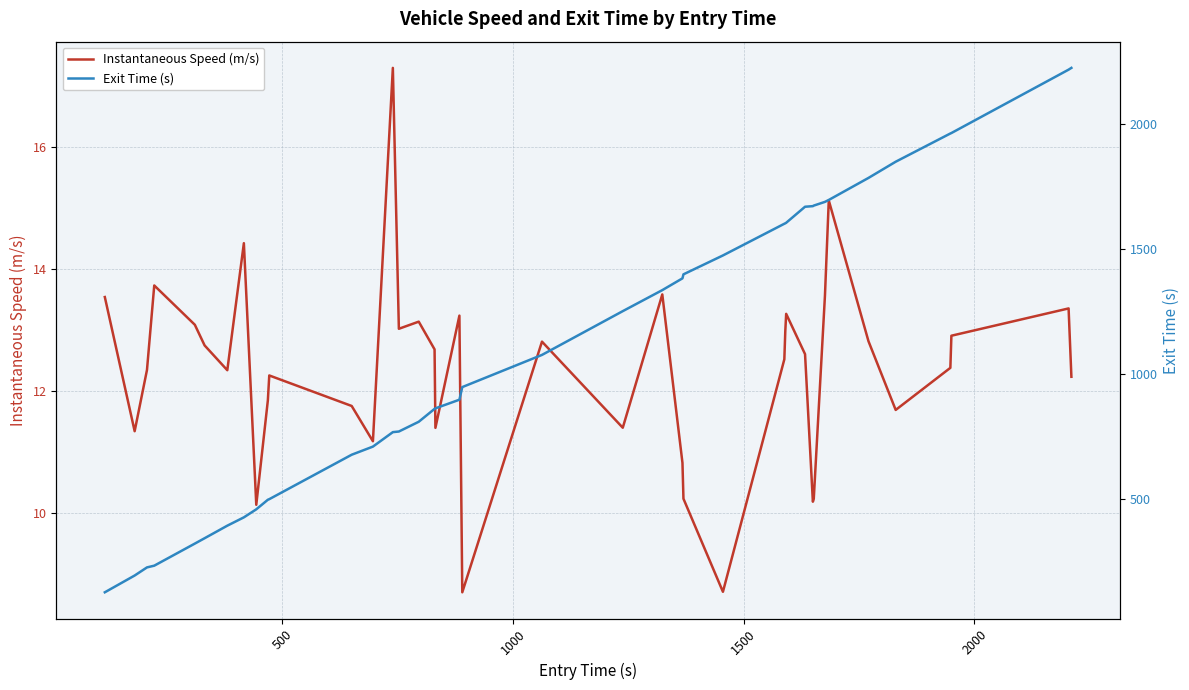

What is the minimum value for Instantaneous Speed (m/s)?

8.7